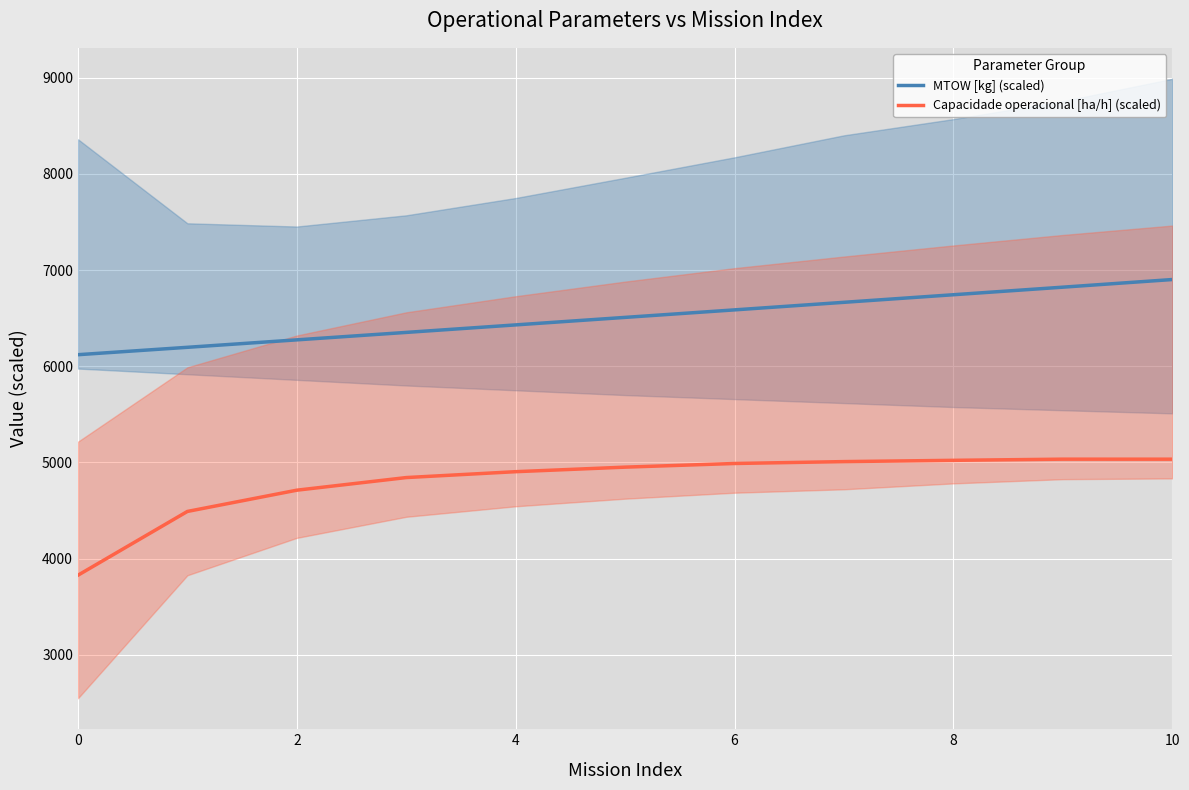

True or false: MTOW [kg] (scaled) and Capacidade operacional [ha/h] (scaled) intersect in this chart.

False